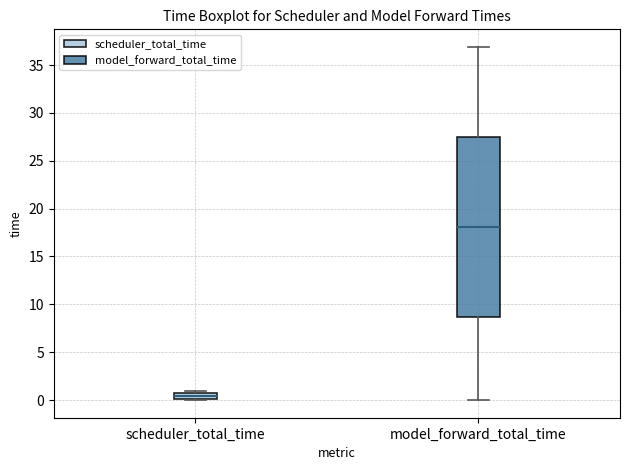

Which box's median line is the highest?

model_forward_total_time